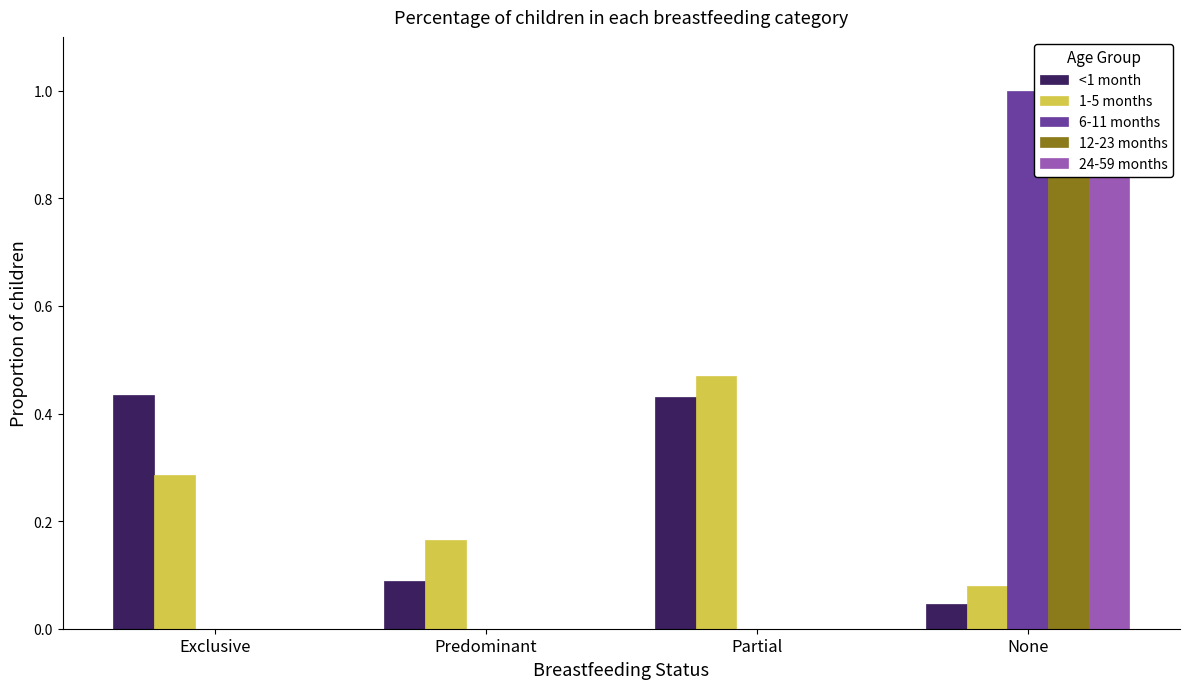

Reading right to left, what are all the values shown in this chart?

<1 month: 0.0	0.4	0.1	0.4
1-5 months: 0.1	0.5	0.2	0.3
6-11 months: 1.0	0.0	0.0	0.0
12-23 months: 1.0	0.0	0.0	0.0
24-59 months: 1.0	0.0	0.0	0.0